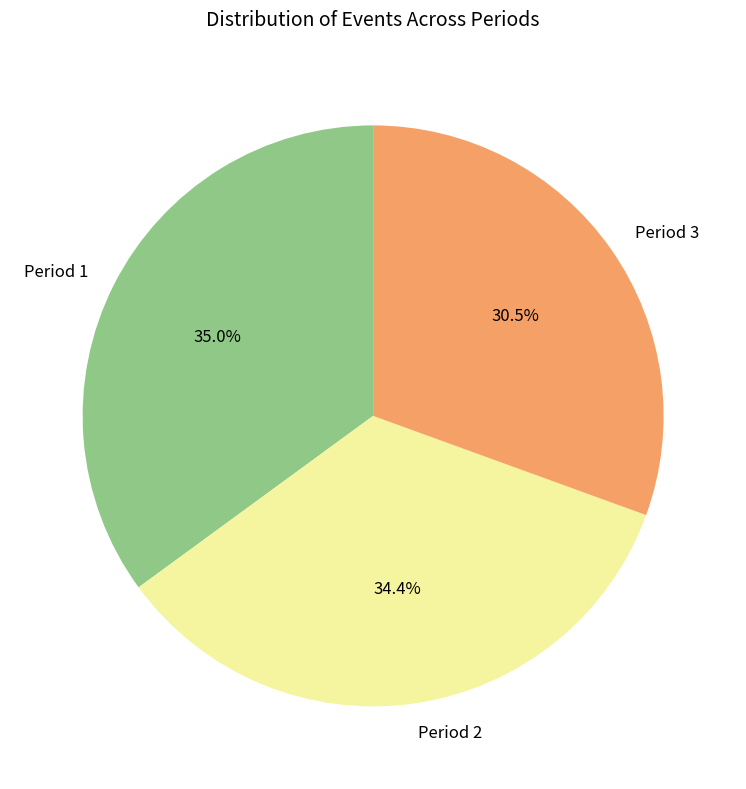

To the nearest percent, what portion does Period 2 represent?

34%